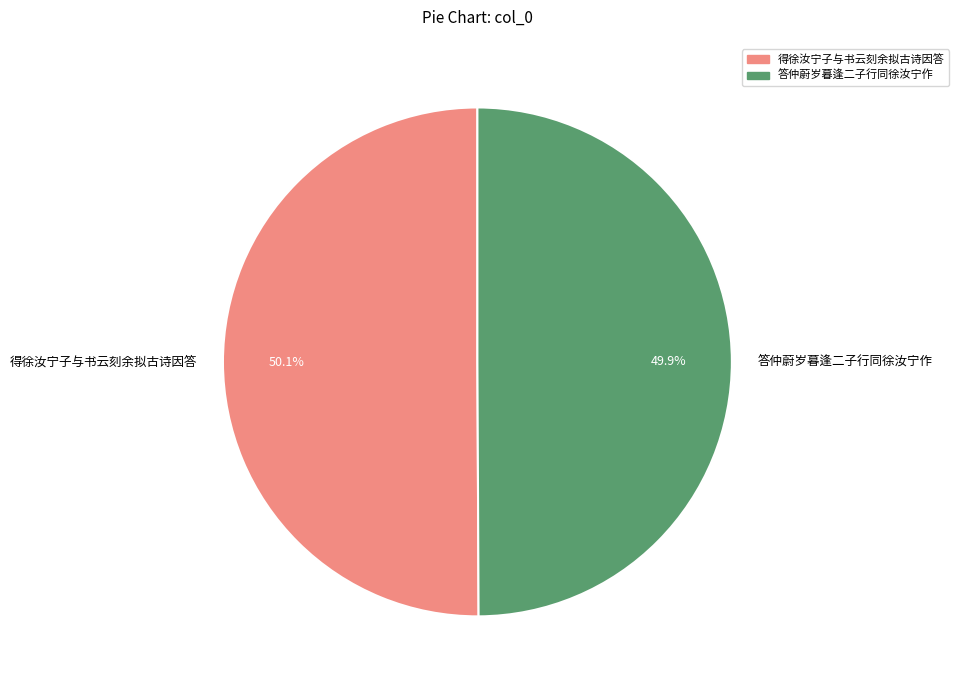

Count the number of slices in the pie.

2